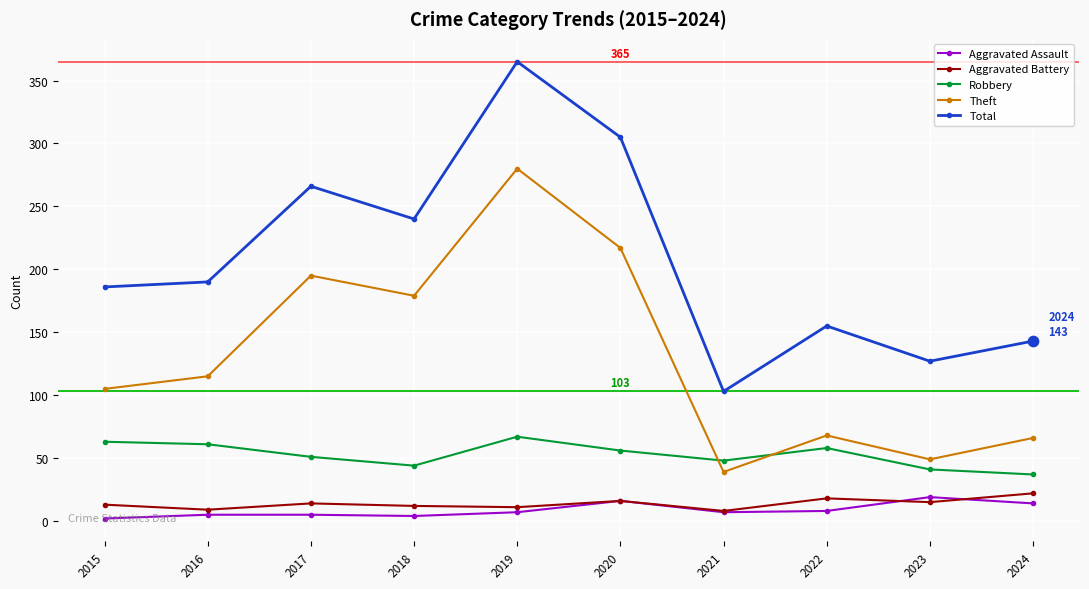

Which series changed the most between 2015 and 2021?

Total